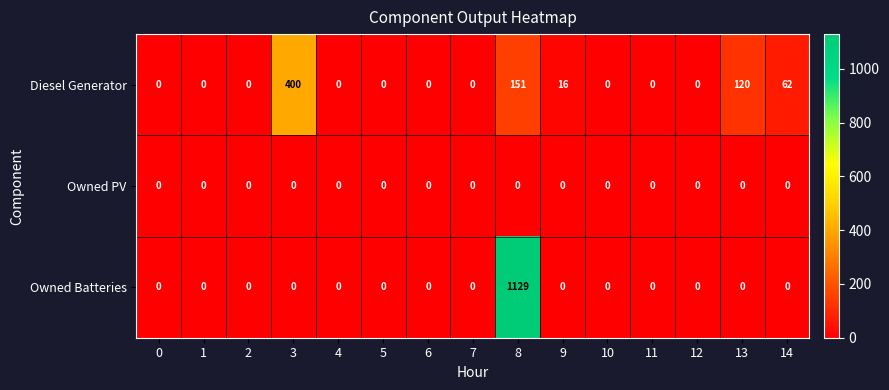

What is the difference between the highest and lowest values at 14?

62